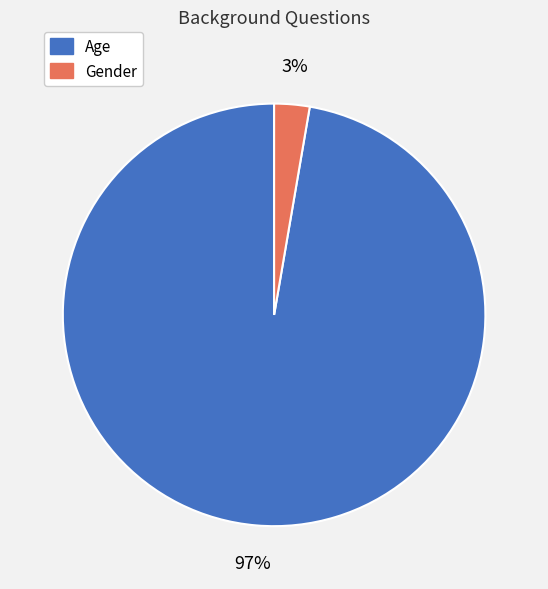

Is there a majority slice in this chart?

Yes